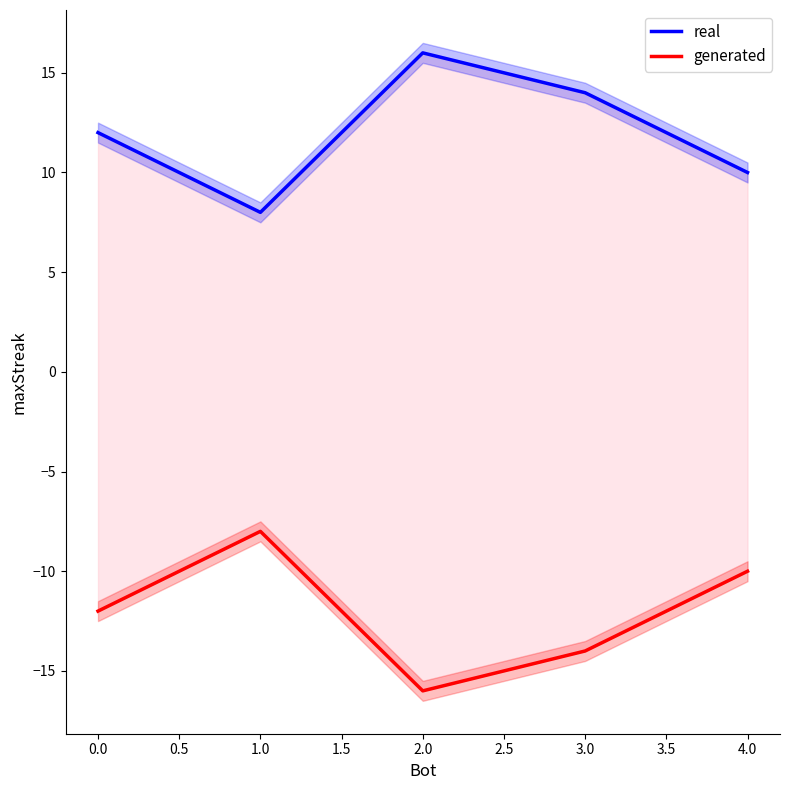

How many real values are between 10 and 14?

3